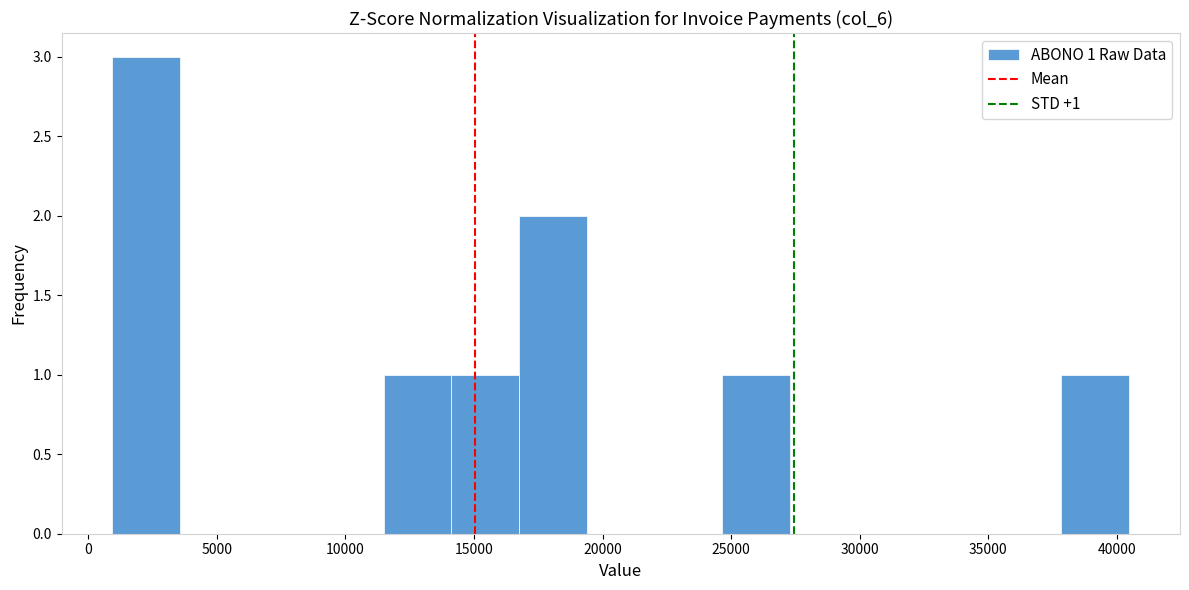

Which range on the x-axis has the tallest bar?

1000 to 3500